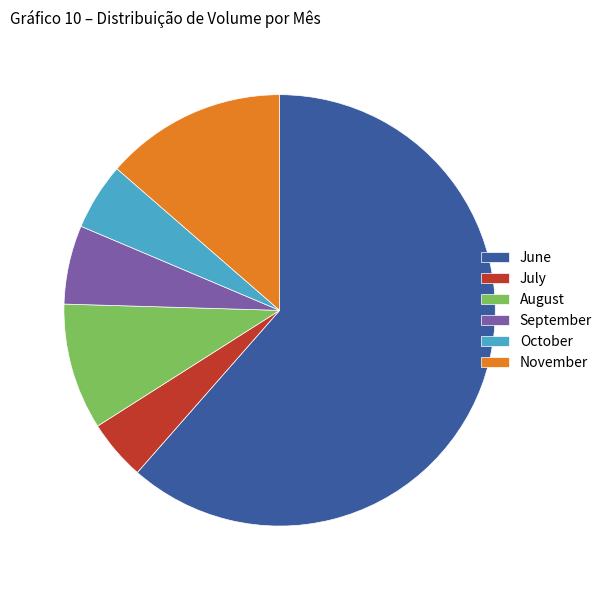

Which category has the biggest portion of the pie?

June